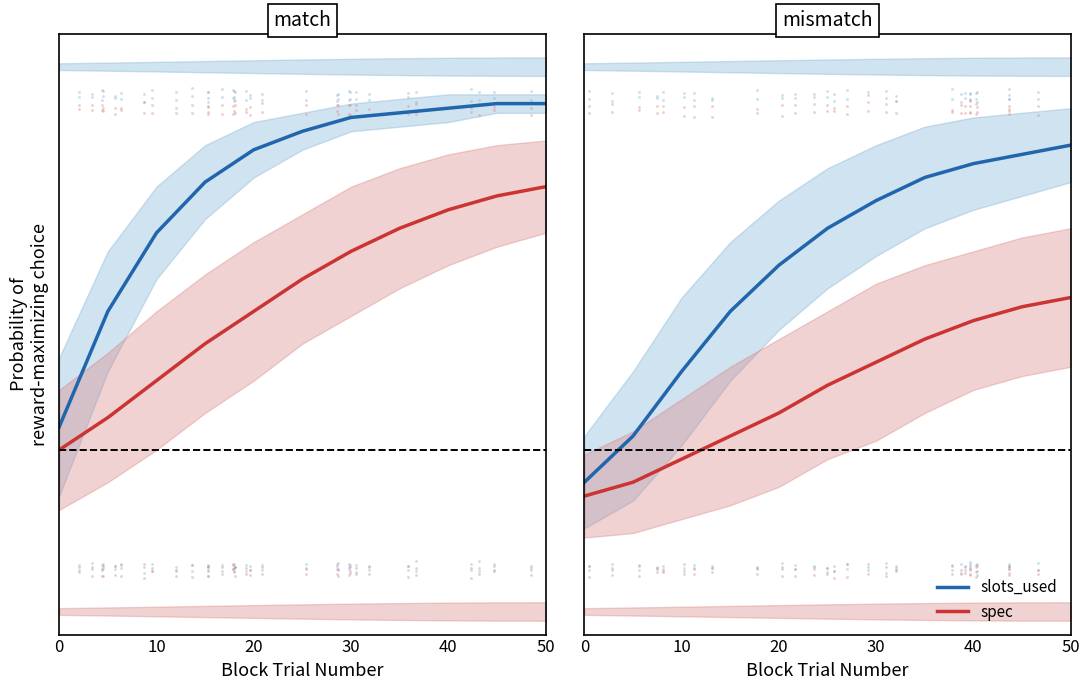

Is the value of slots_used at 30 greater than the value of spec at 50?

Yes